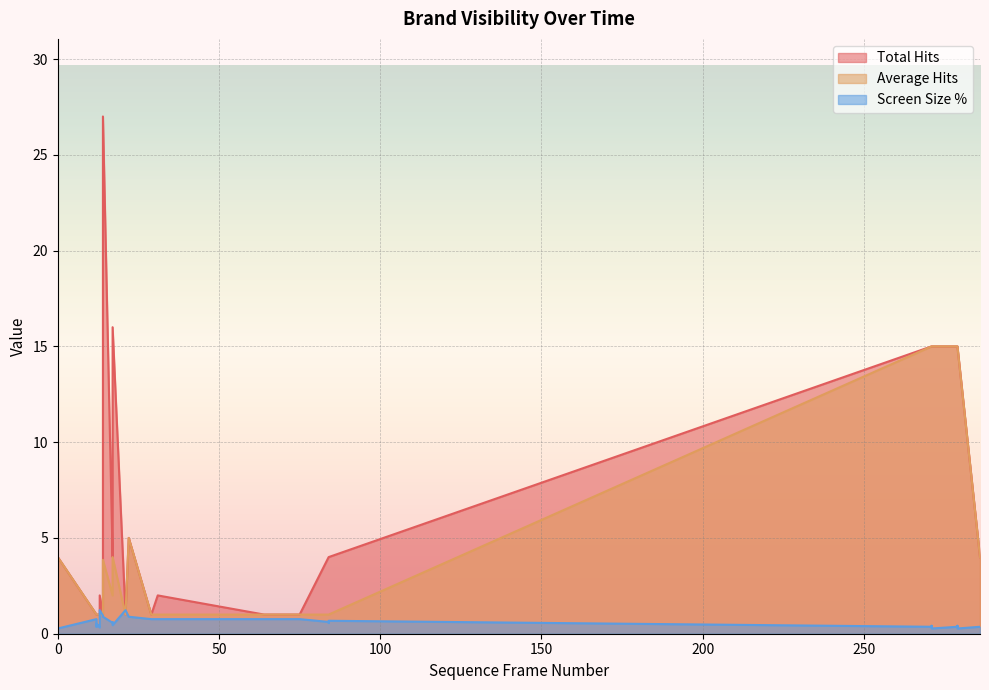

What is the lowest value of the Total Hits series?

1.0